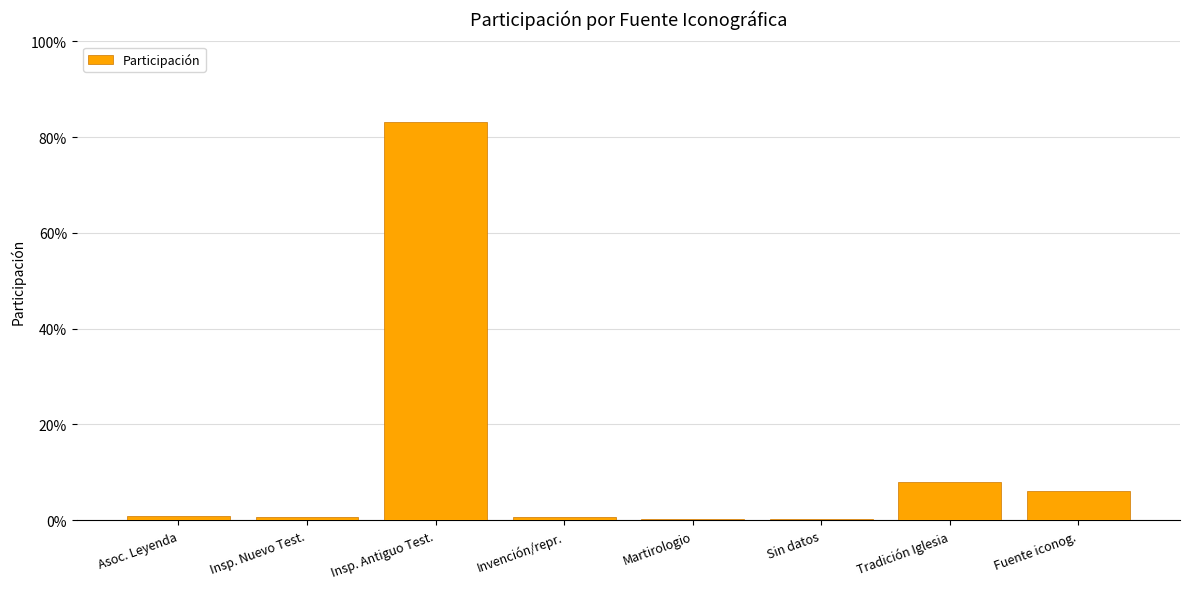

What is the label of the 4th bar from the left?

Invención/repr.